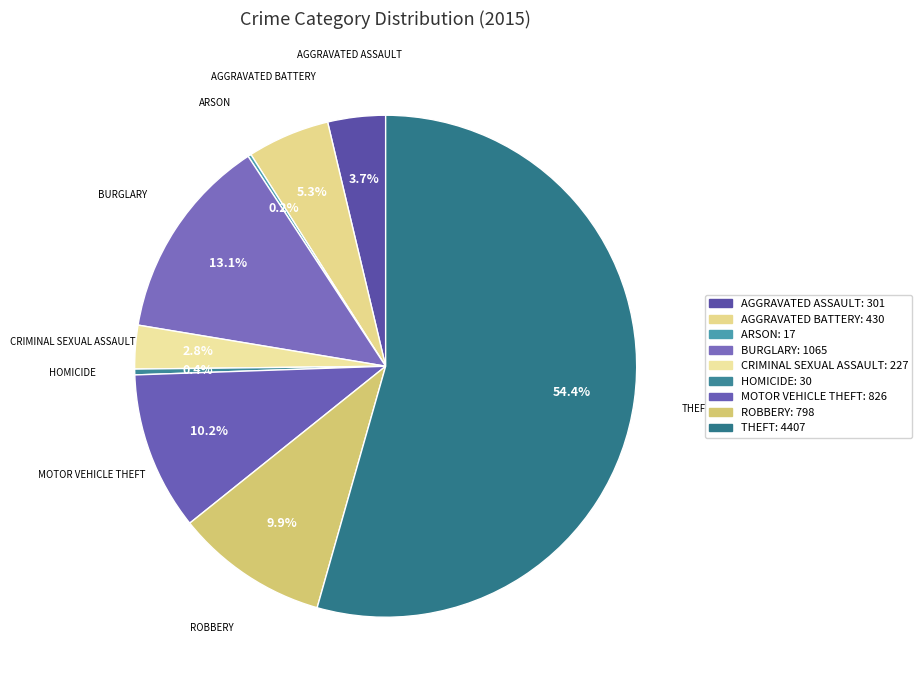

Which category has the smallest portion of the pie?

Arson